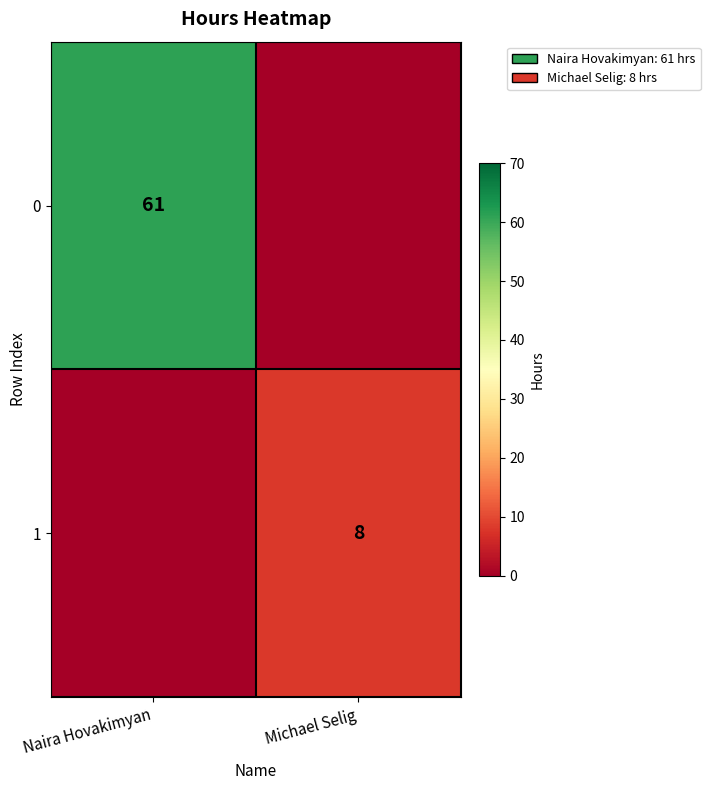

Is it true that 1 equals 8 at Michael Selig?

True